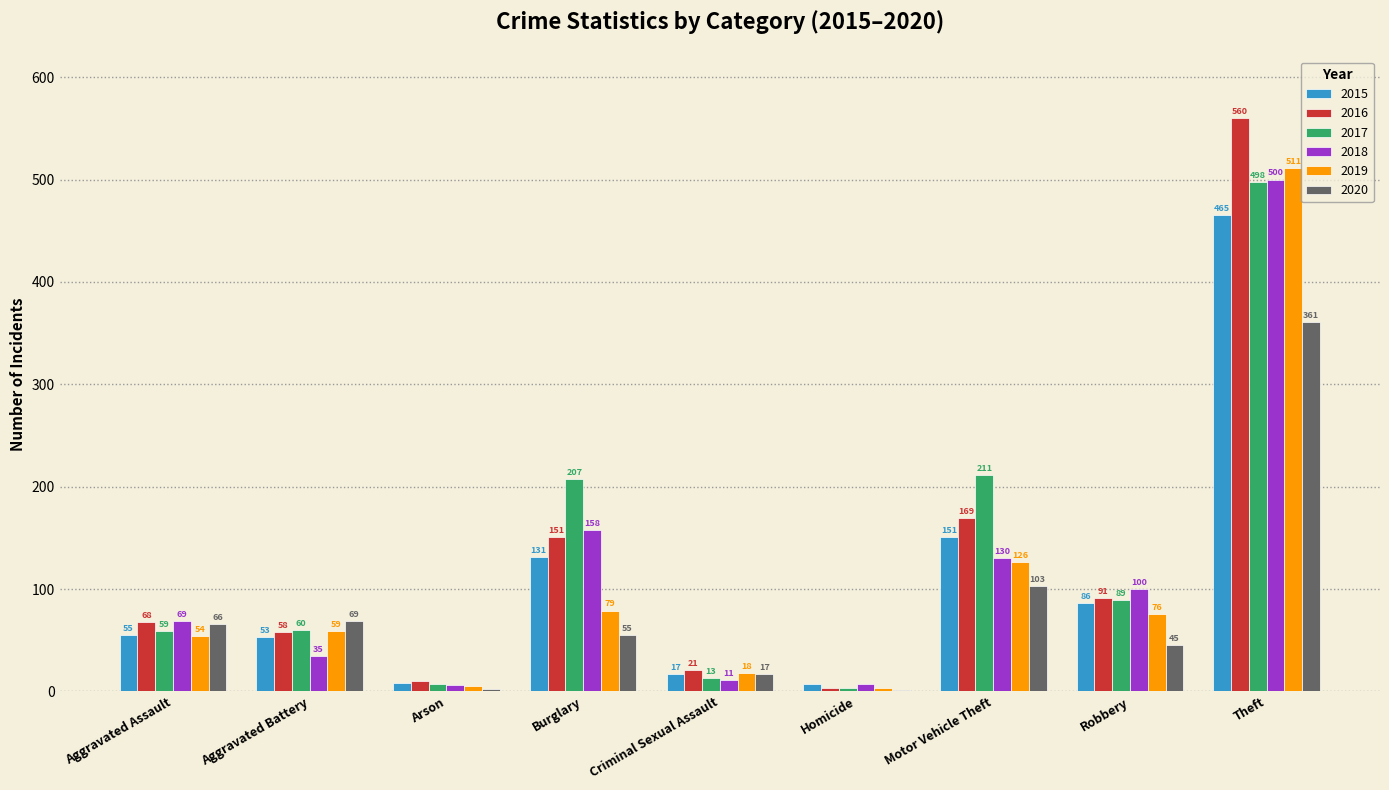

The value of 2019 at Theft is 511. True or false?

True